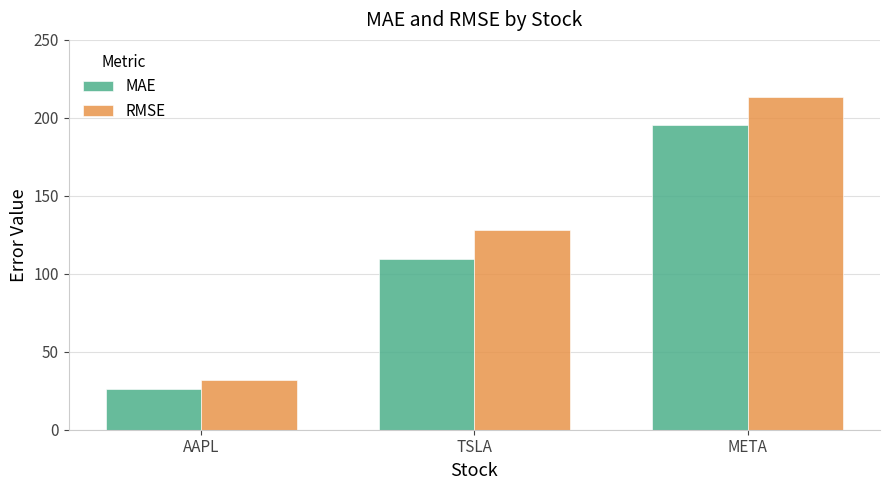

The value of RMSE at TSLA is 68.5. True or false?

False